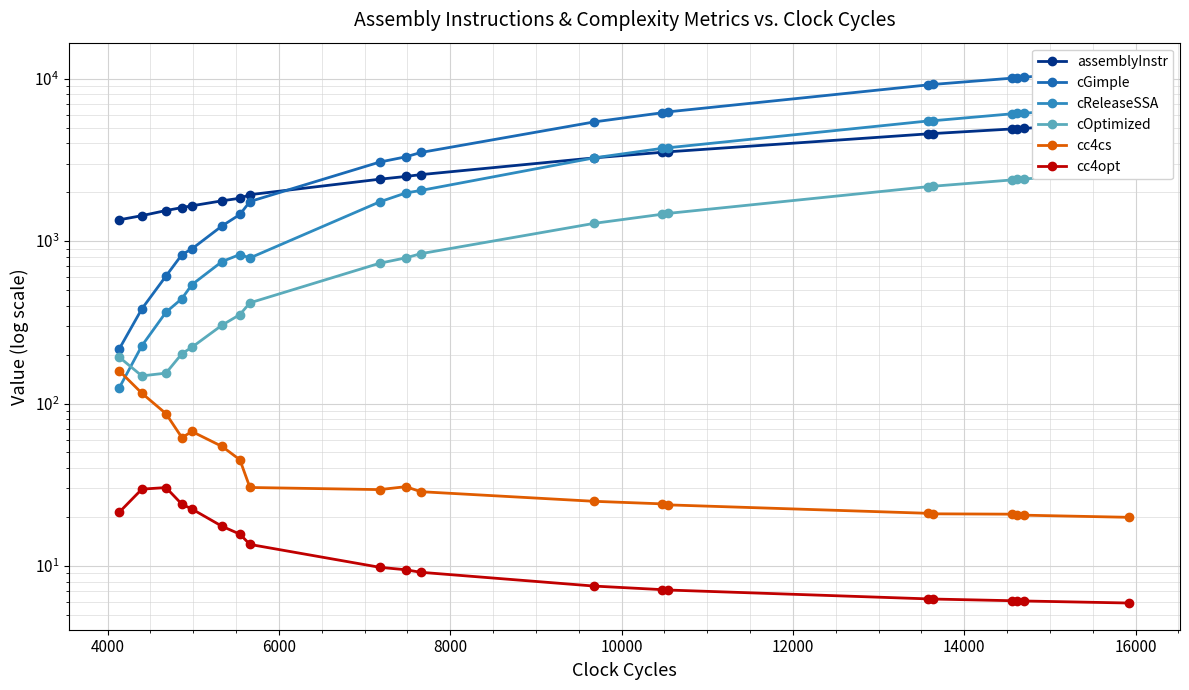

True or false: cReleaseSSA and cGimple intersect in this chart.

False